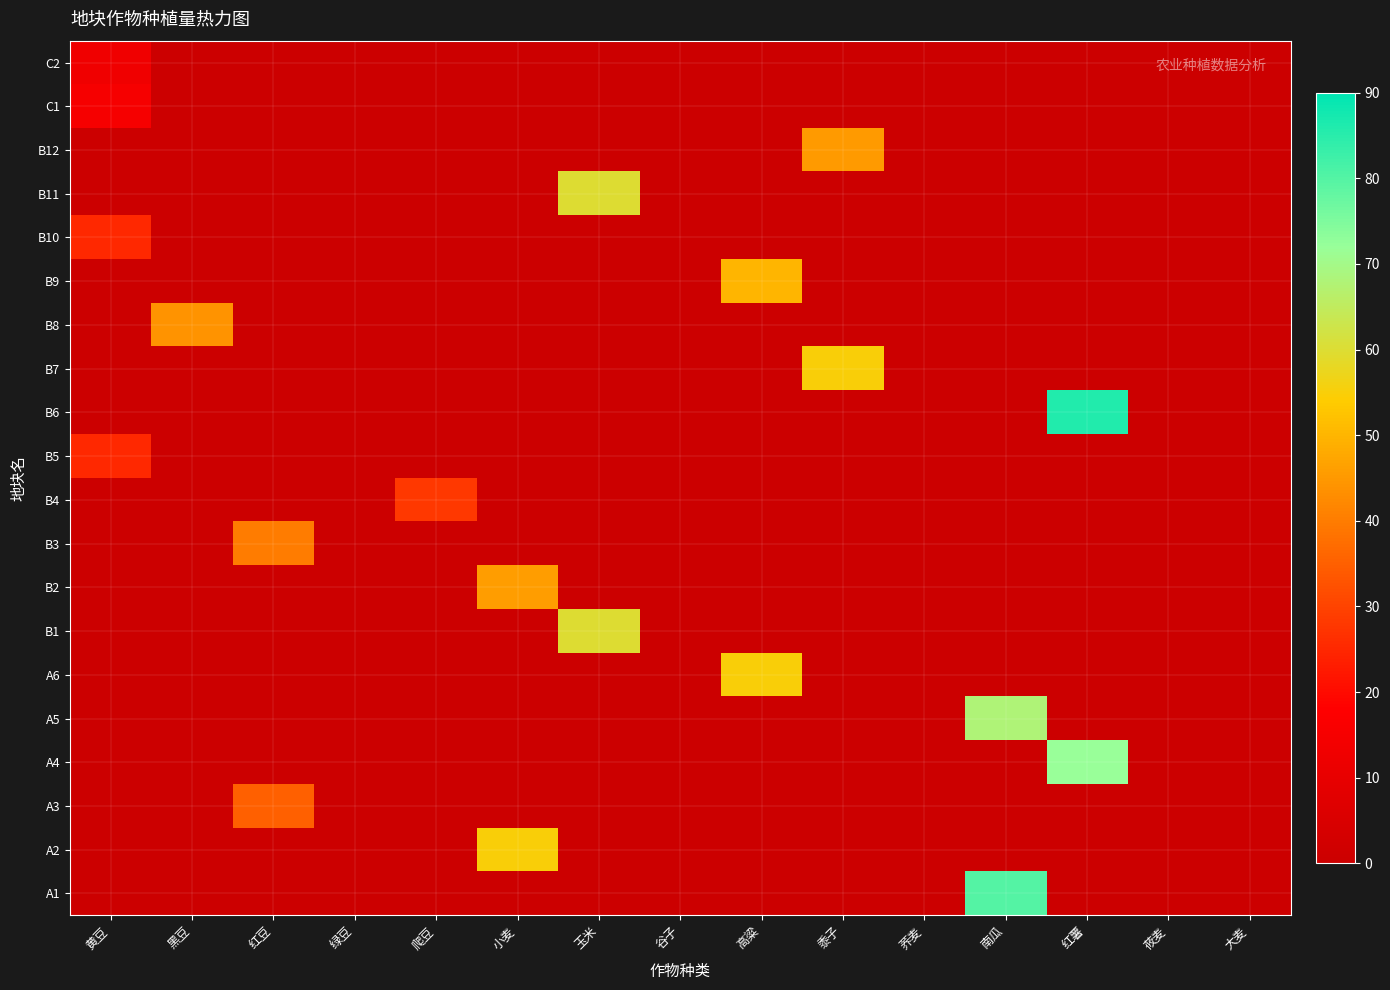

Reading right to left, extract all data points from this chart.

A1: 大麦=0	莜麦=0	红薯=0	南瓜=80	荞麦=0	黍子=0	高粱=0	谷子=0	玉米=0	小麦=0	爬豆=0	绿豆=0	红豆=0	黑豆=0	黄豆=0
A2: 大麦=0	莜麦=0	红薯=0	南瓜=0	荞麦=0	黍子=0	高粱=0	谷子=0	玉米=0	小麦=55	爬豆=0	绿豆=0	红豆=0	黑豆=0	黄豆=0
A3: 大麦=0	莜麦=0	红薯=0	南瓜=0	荞麦=0	黍子=0	高粱=0	谷子=0	玉米=0	小麦=0	爬豆=0	绿豆=0	红豆=35	黑豆=0	黄豆=0
A4: 大麦=0	莜麦=0	红薯=72	南瓜=0	荞麦=0	黍子=0	高粱=0	谷子=0	玉米=0	小麦=0	爬豆=0	绿豆=0	红豆=0	黑豆=0	黄豆=0
A5: 大麦=0	莜麦=0	红薯=0	南瓜=68	荞麦=0	黍子=0	高粱=0	谷子=0	玉米=0	小麦=0	爬豆=0	绿豆=0	红豆=0	黑豆=0	黄豆=0
A6: 大麦=0	莜麦=0	红薯=0	南瓜=0	荞麦=0	黍子=0	高粱=55	谷子=0	玉米=0	小麦=0	爬豆=0	绿豆=0	红豆=0	黑豆=0	黄豆=0
B1: 大麦=0	莜麦=0	红薯=0	南瓜=0	荞麦=0	黍子=0	高粱=0	谷子=0	玉米=60	小麦=0	爬豆=0	绿豆=0	红豆=0	黑豆=0	黄豆=0
B2: 大麦=0	莜麦=0	红薯=0	南瓜=0	荞麦=0	黍子=0	高粱=0	谷子=0	玉米=0	小麦=46	爬豆=0	绿豆=0	红豆=0	黑豆=0	黄豆=0
B3: 大麦=0	莜麦=0	红薯=0	南瓜=0	荞麦=0	黍子=0	高粱=0	谷子=0	玉米=0	小麦=0	爬豆=0	绿豆=0	红豆=40	黑豆=0	黄豆=0
B4: 大麦=0	莜麦=0	红薯=0	南瓜=0	荞麦=0	黍子=0	高粱=0	谷子=0	玉米=0	小麦=0	爬豆=28	绿豆=0	红豆=0	黑豆=0	黄豆=0
B5: 大麦=0	莜麦=0	红薯=0	南瓜=0	荞麦=0	黍子=0	高粱=0	谷子=0	玉米=0	小麦=0	爬豆=0	绿豆=0	红豆=0	黑豆=0	黄豆=25
B6: 大麦=0	莜麦=0	红薯=86	南瓜=0	荞麦=0	黍子=0	高粱=0	谷子=0	玉米=0	小麦=0	爬豆=0	绿豆=0	红豆=0	黑豆=0	黄豆=0
B7: 大麦=0	莜麦=0	红薯=0	南瓜=0	荞麦=0	黍子=55	高粱=0	谷子=0	玉米=0	小麦=0	爬豆=0	绿豆=0	红豆=0	黑豆=0	黄豆=0
B8: 大麦=0	莜麦=0	红薯=0	南瓜=0	荞麦=0	黍子=0	高粱=0	谷子=0	玉米=0	小麦=0	爬豆=0	绿豆=0	红豆=0	黑豆=44	黄豆=0
B9: 大麦=0	莜麦=0	红薯=0	南瓜=0	荞麦=0	黍子=0	高粱=50	谷子=0	玉米=0	小麦=0	爬豆=0	绿豆=0	红豆=0	黑豆=0	黄豆=0
B10: 大麦=0	莜麦=0	红薯=0	南瓜=0	荞麦=0	黍子=0	高粱=0	谷子=0	玉米=0	小麦=0	爬豆=0	绿豆=0	红豆=0	黑豆=0	黄豆=25
B11: 大麦=0	莜麦=0	红薯=0	南瓜=0	荞麦=0	黍子=0	高粱=0	谷子=0	玉米=60	小麦=0	爬豆=0	绿豆=0	红豆=0	黑豆=0	黄豆=0
B12: 大麦=0	莜麦=0	红薯=0	南瓜=0	荞麦=0	黍子=45	高粱=0	谷子=0	玉米=0	小麦=0	爬豆=0	绿豆=0	红豆=0	黑豆=0	黄豆=0
C1: 大麦=0	莜麦=0	红薯=0	南瓜=0	荞麦=0	黍子=0	高粱=0	谷子=0	玉米=0	小麦=0	爬豆=0	绿豆=0	红豆=0	黑豆=0	黄豆=15
C2: 大麦=0	莜麦=0	红薯=0	南瓜=0	荞麦=0	黍子=0	高粱=0	谷子=0	玉米=0	小麦=0	爬豆=0	绿豆=0	红豆=0	黑豆=0	黄豆=13